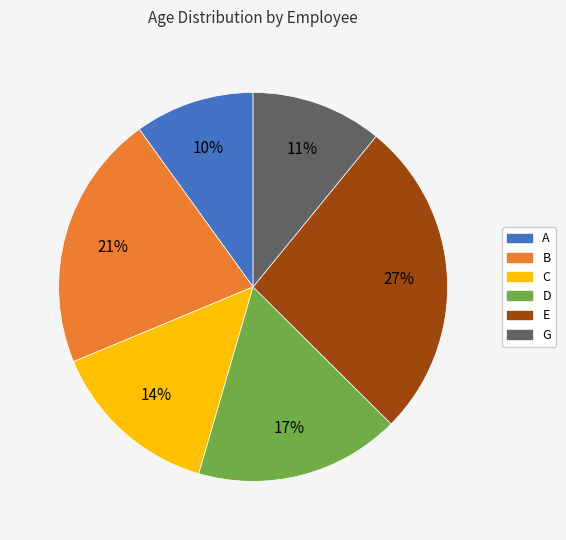

Does any single category account for the majority?

No